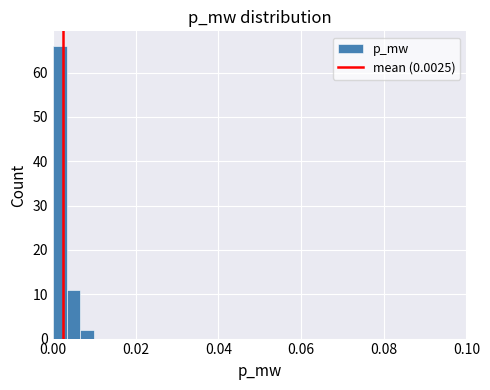

Around what value on the x-axis is the tallest bar? Give the approximate position of its centre, as read against the axis.

0.002